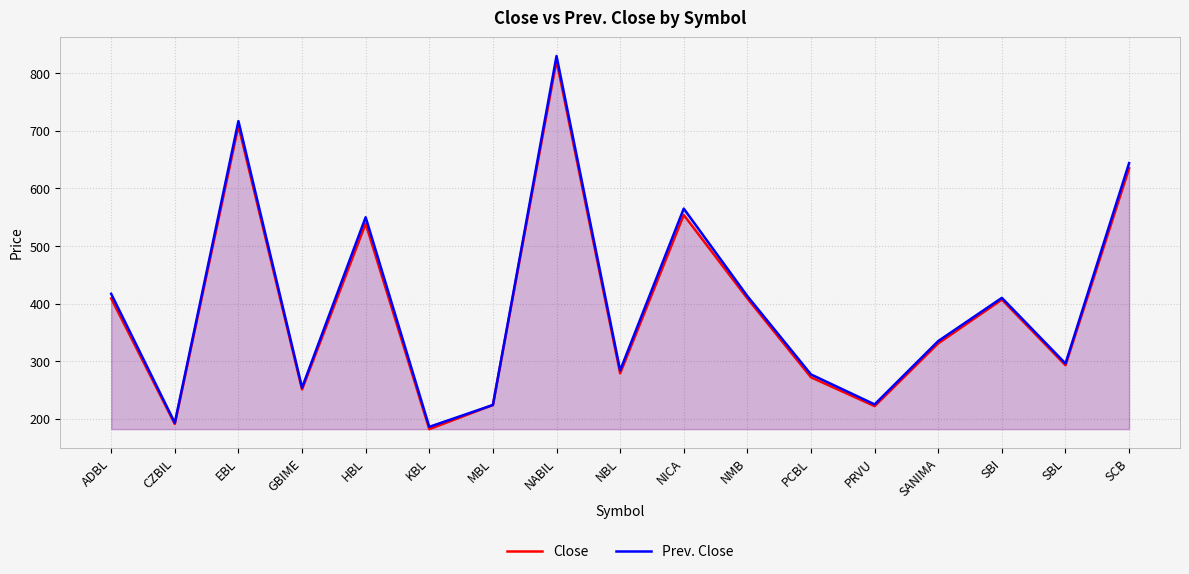

Which label corresponds to the largest value in the chart?

NABIL